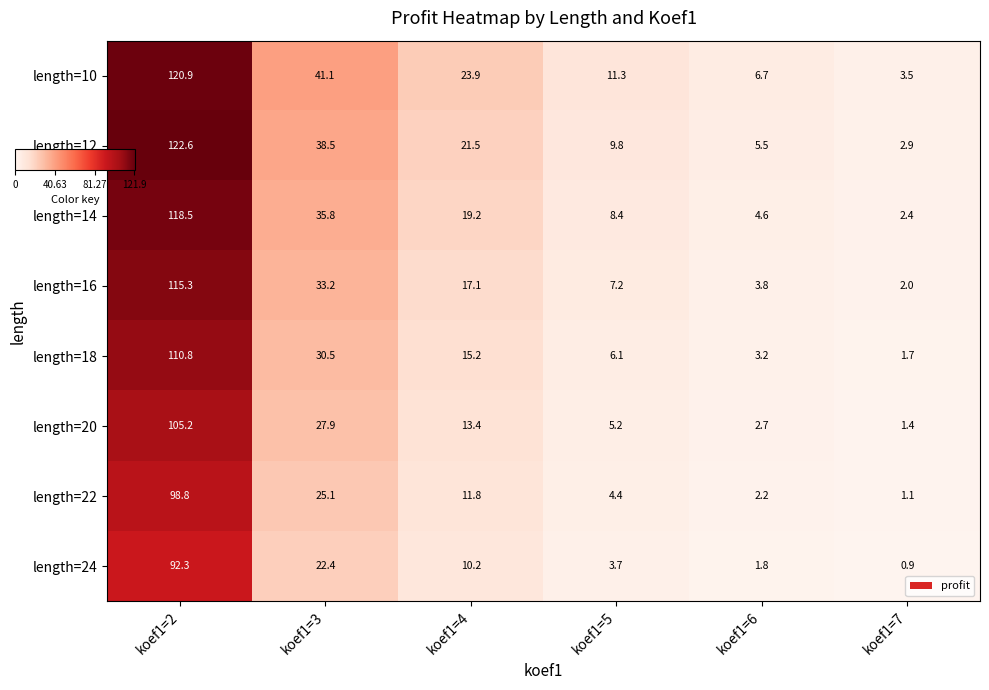

Reading left to right, extract all data points from this chart.

row_0: koef1=2=120.9	koef1=3=41.1	koef1=4=23.9	koef1=5=11.3	koef1=6=6.7	koef1=7=3.5
row_1: koef1=2=122.6	koef1=3=38.5	koef1=4=21.5	koef1=5=9.8	koef1=6=5.5	koef1=7=2.9
row_2: koef1=2=118.5	koef1=3=35.8	koef1=4=19.2	koef1=5=8.4	koef1=6=4.6	koef1=7=2.4
row_3: koef1=2=115.3	koef1=3=33.2	koef1=4=17.1	koef1=5=7.2	koef1=6=3.8	koef1=7=2.0
row_4: koef1=2=110.8	koef1=3=30.5	koef1=4=15.2	koef1=5=6.1	koef1=6=3.2	koef1=7=1.7
row_5: koef1=2=105.2	koef1=3=27.9	koef1=4=13.4	koef1=5=5.2	koef1=6=2.7	koef1=7=1.4
row_6: koef1=2=98.8	koef1=3=25.1	koef1=4=11.8	koef1=5=4.4	koef1=6=2.2	koef1=7=1.1
row_7: koef1=2=92.3	koef1=3=22.4	koef1=4=10.2	koef1=5=3.7	koef1=6=1.8	koef1=7=0.9